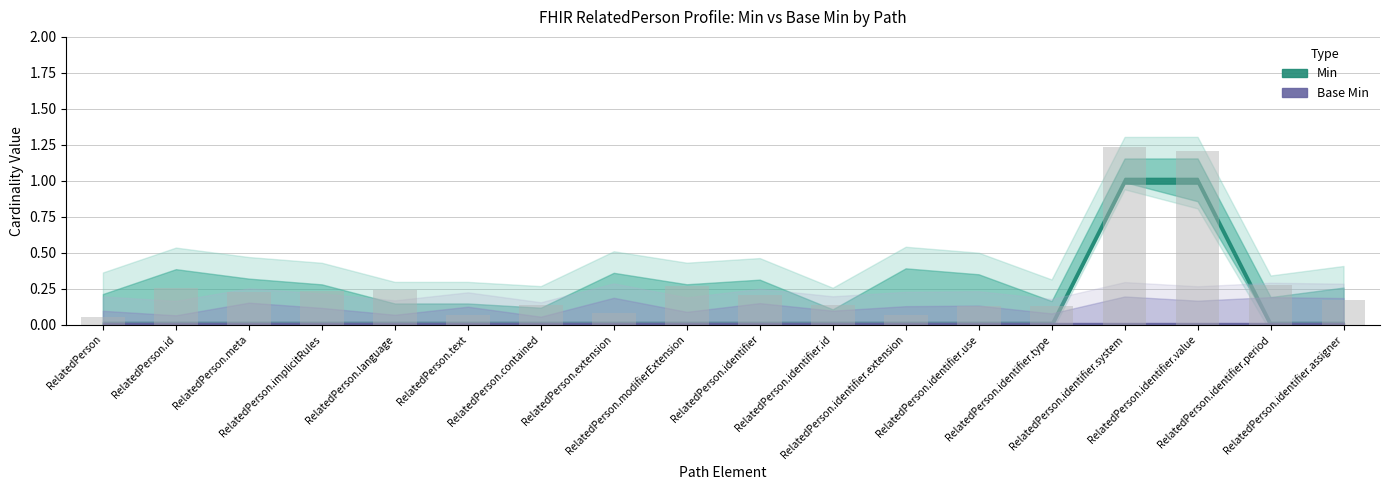

How many data points does each series have?

18